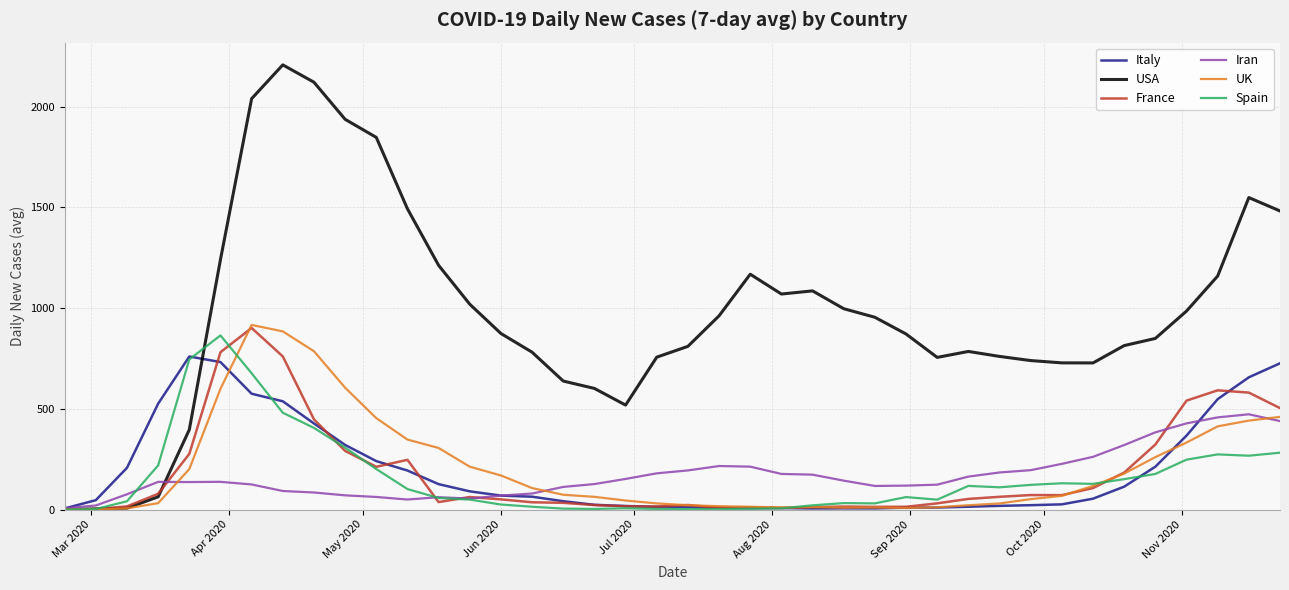

What is the maximum value for Italy?

759.6